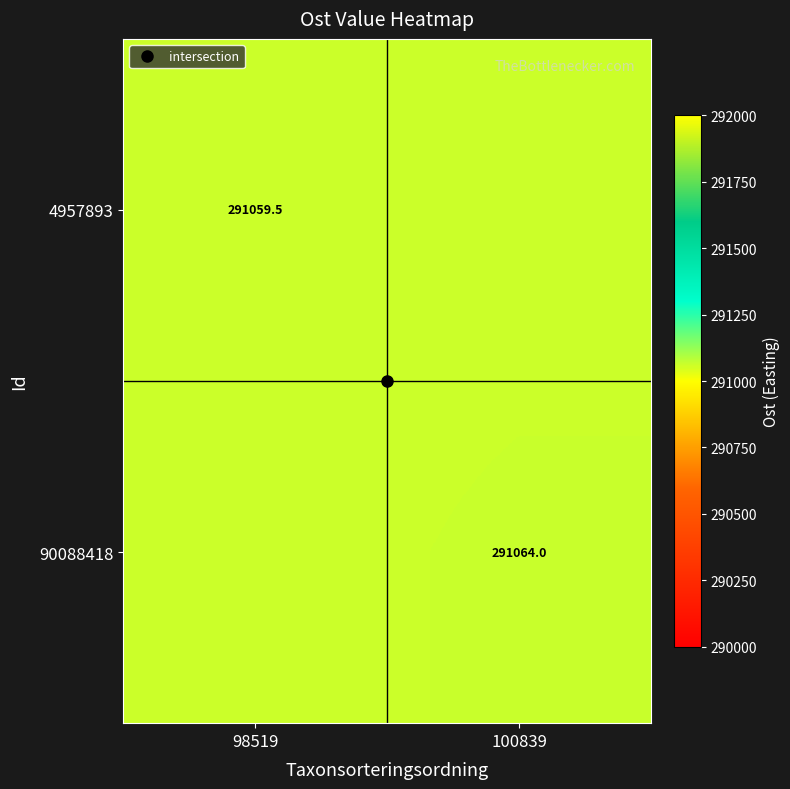

What is the sum of the 4957893 values at 98519 and 100839?

582119.0